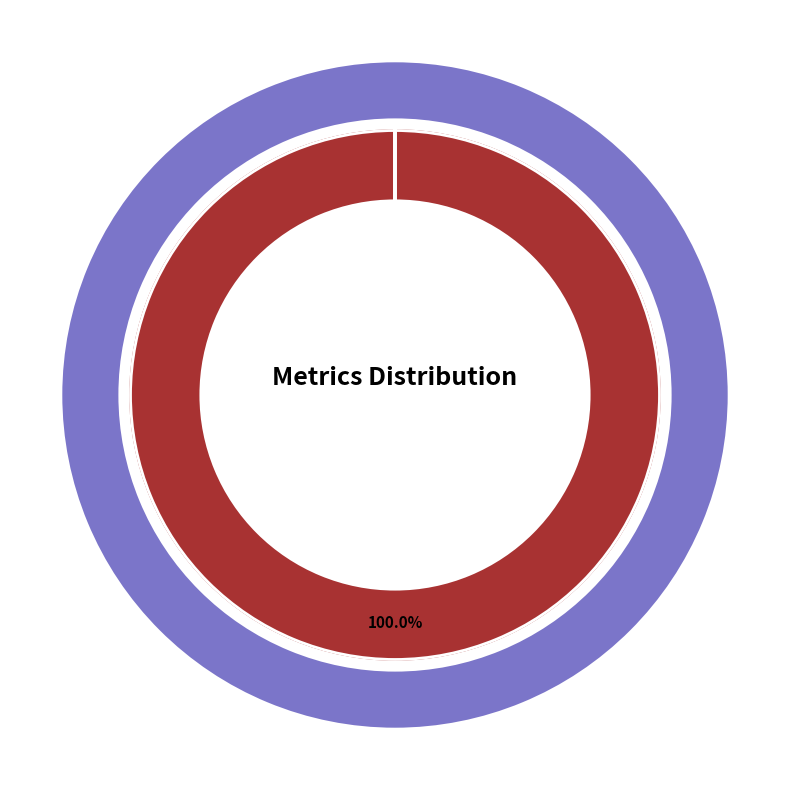

Which category has the smallest portion of the pie?

MSE